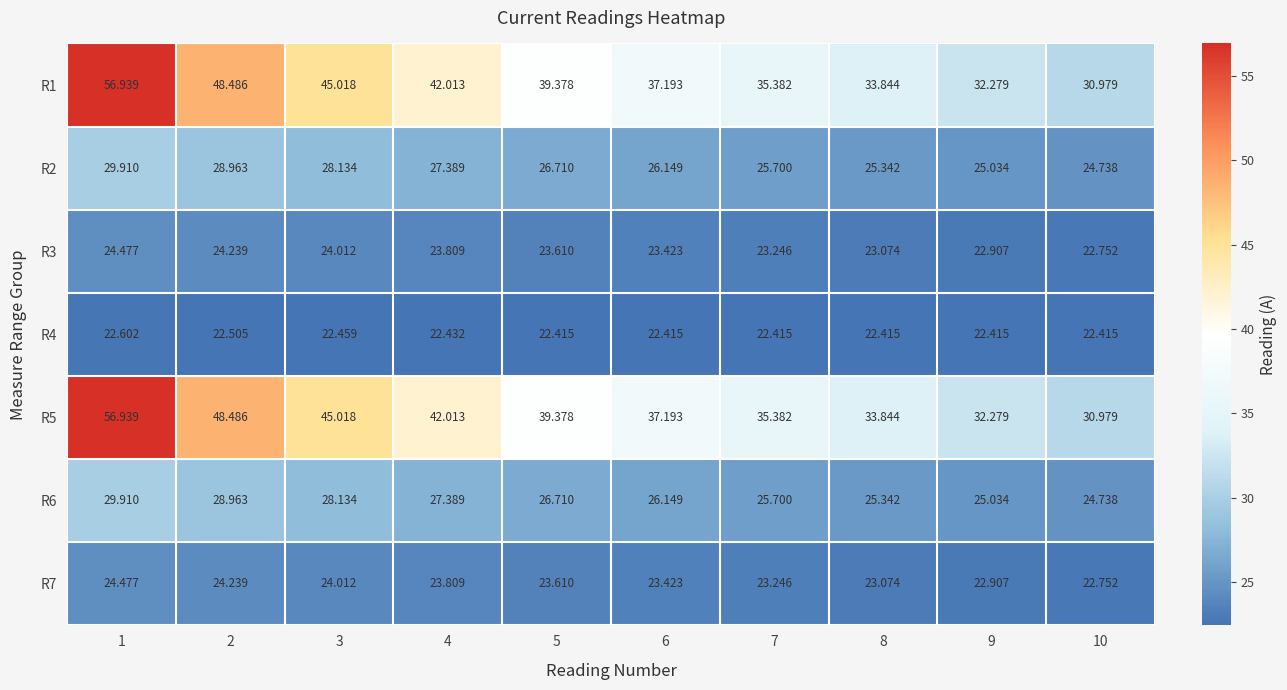

At how many categories does at least one series exceed 49?

1